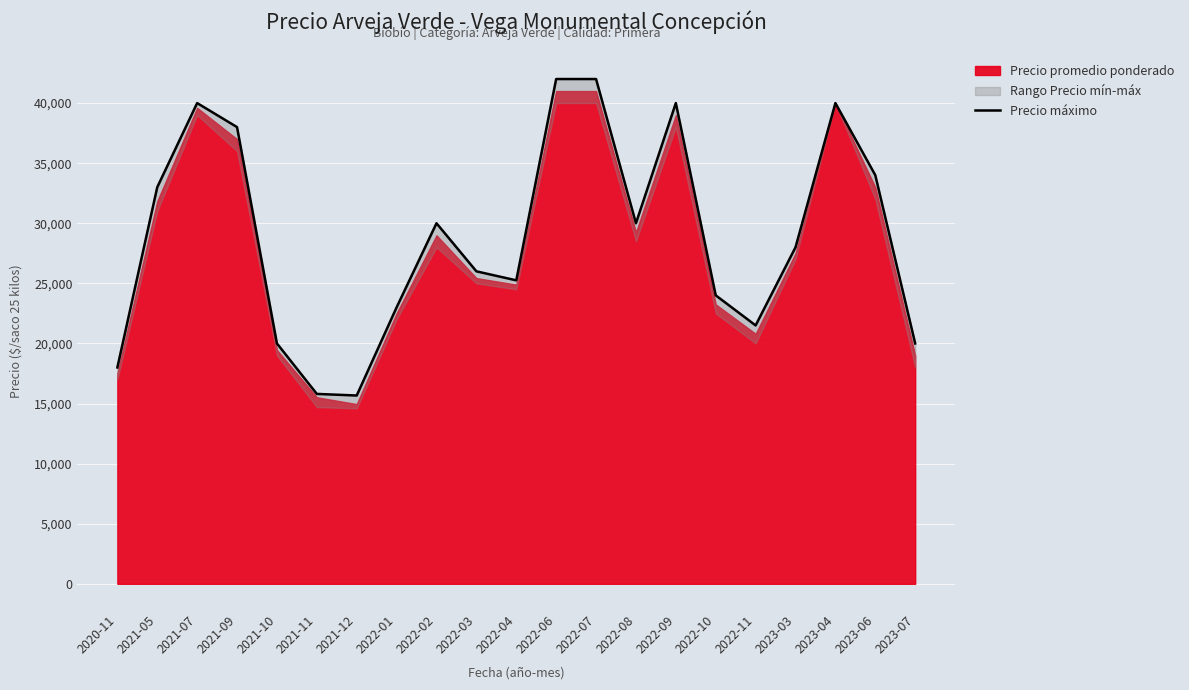

What is the sum of the values at 2021-10 and 2021-11?

35800